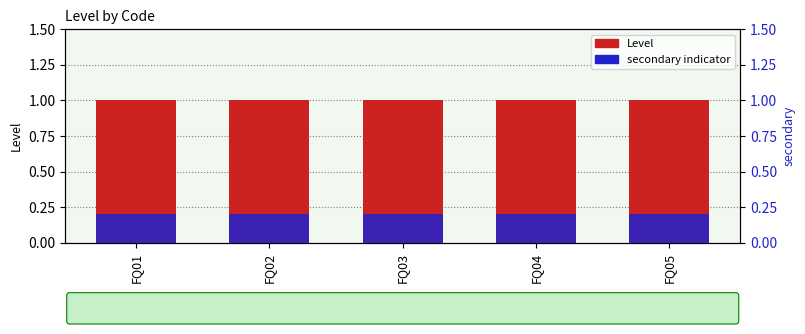

The secondary indicator series shows 0.2 at FQ04. True or false?

True